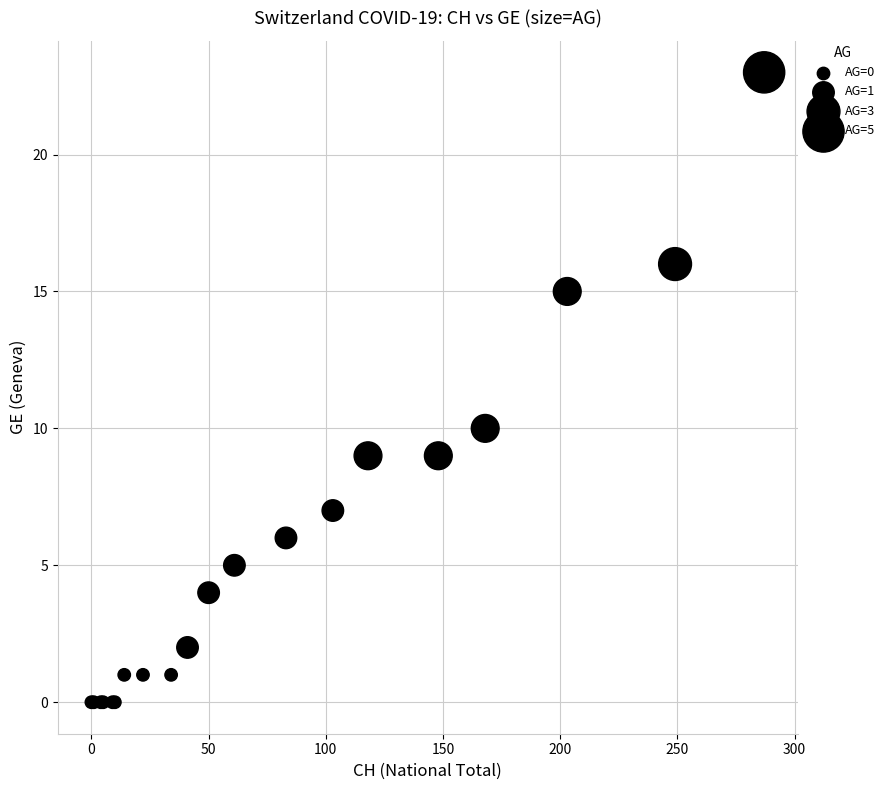

What Y value in the scatter plot is closest to 11?

10